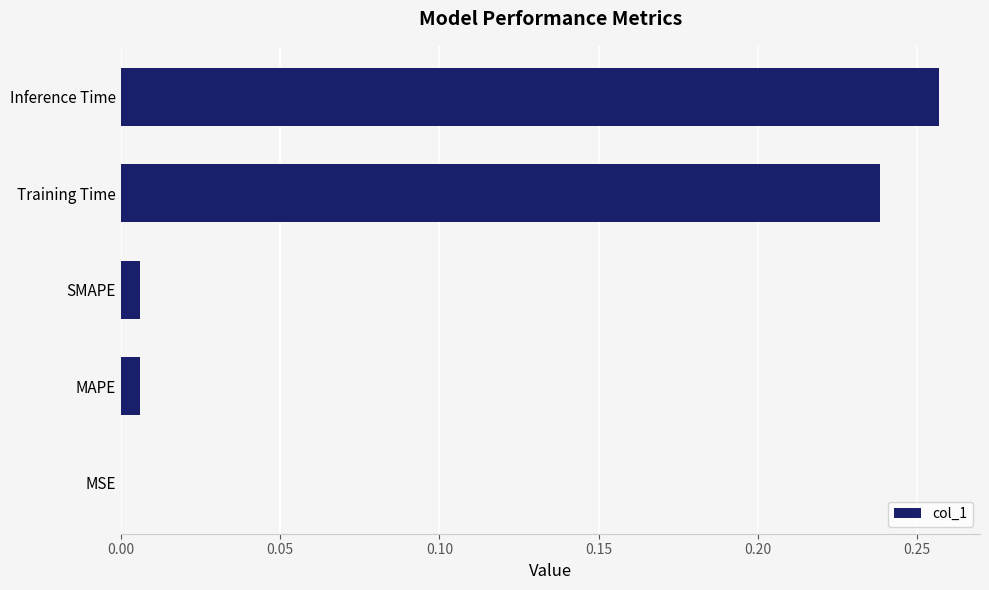

Does the chart contain stacked bars?

No